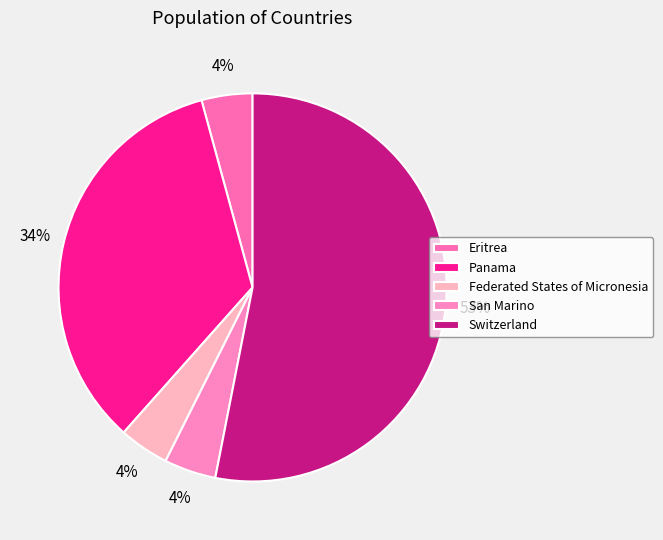

To the nearest percent, what is the difference between the largest and smallest slice percentages?

49%